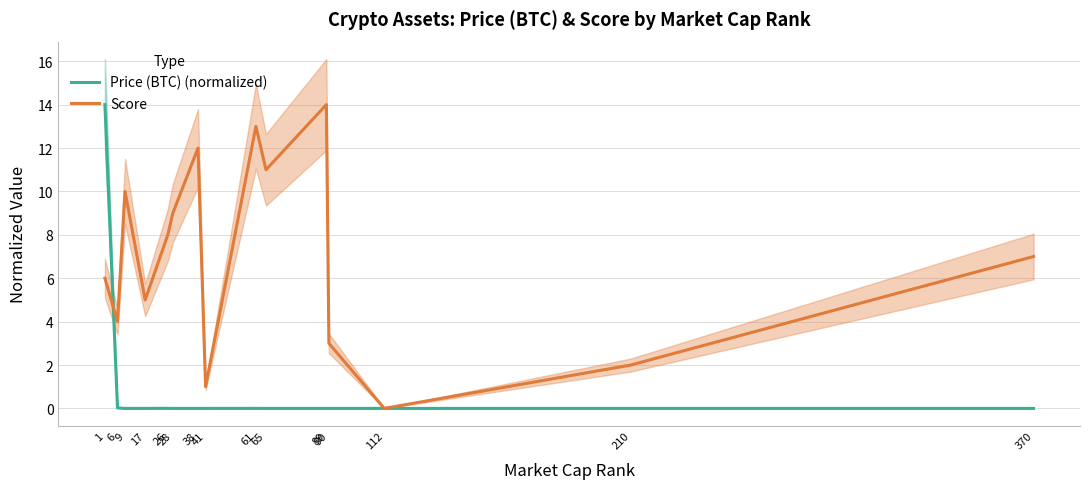

What is the average value of the Price (BTC) (normalized) series?

0.9